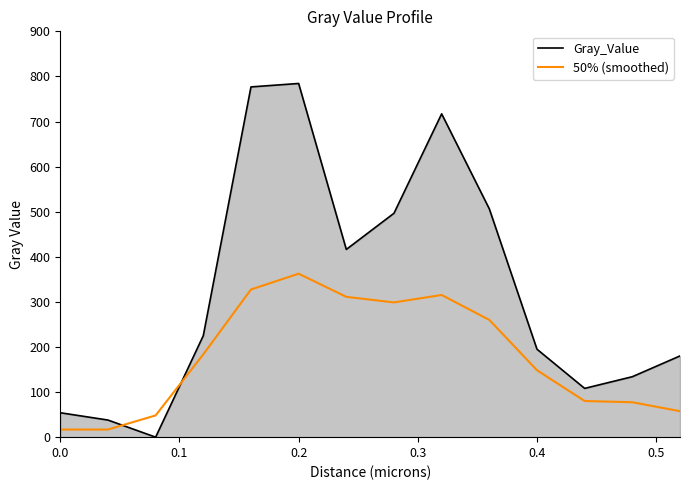

What is the highest value of the Gray_Value series?

784.4